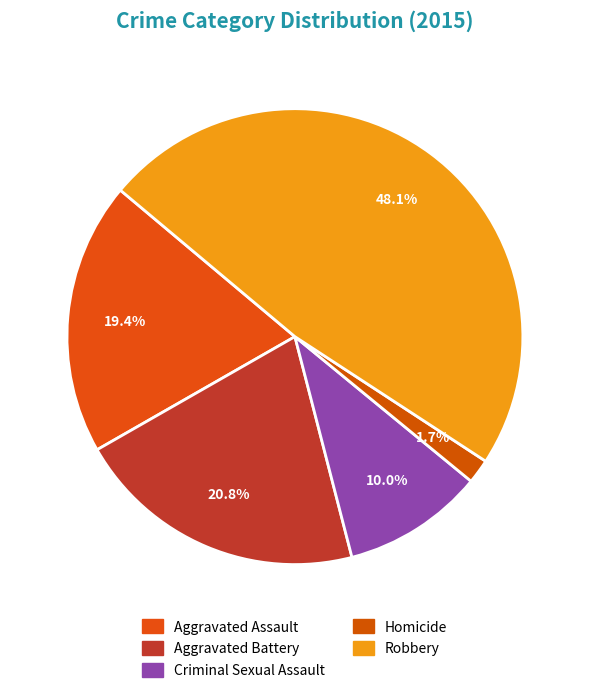

Count the number of slices in the pie.

5